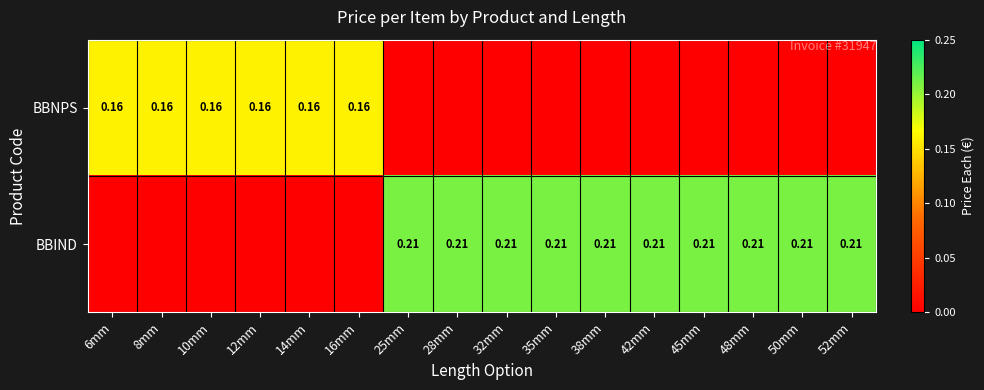

Between 42mm and 28mm, which is larger?

42mm